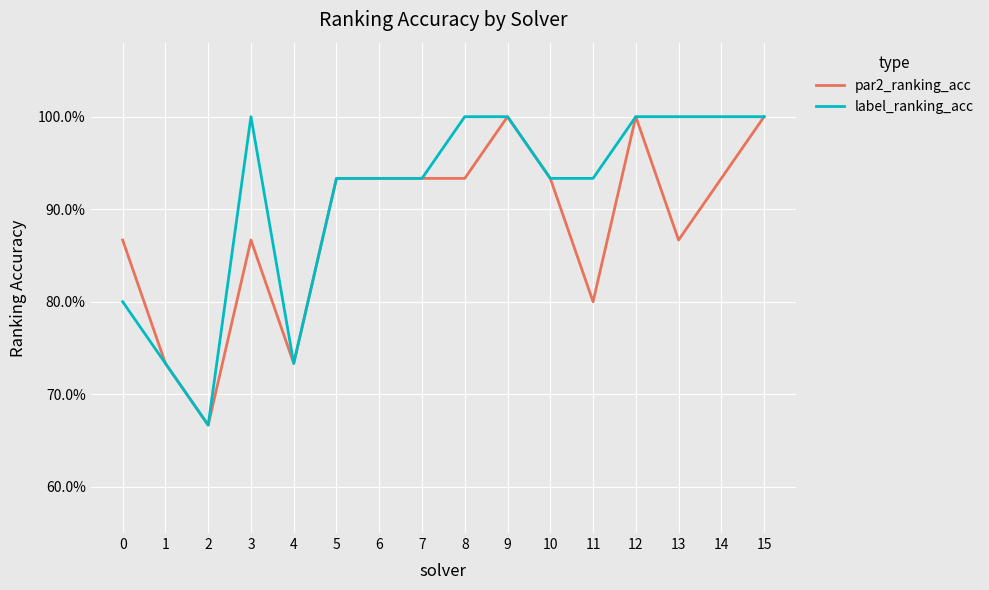

What is the highest value of the par2_ranking_acc series?

1.0